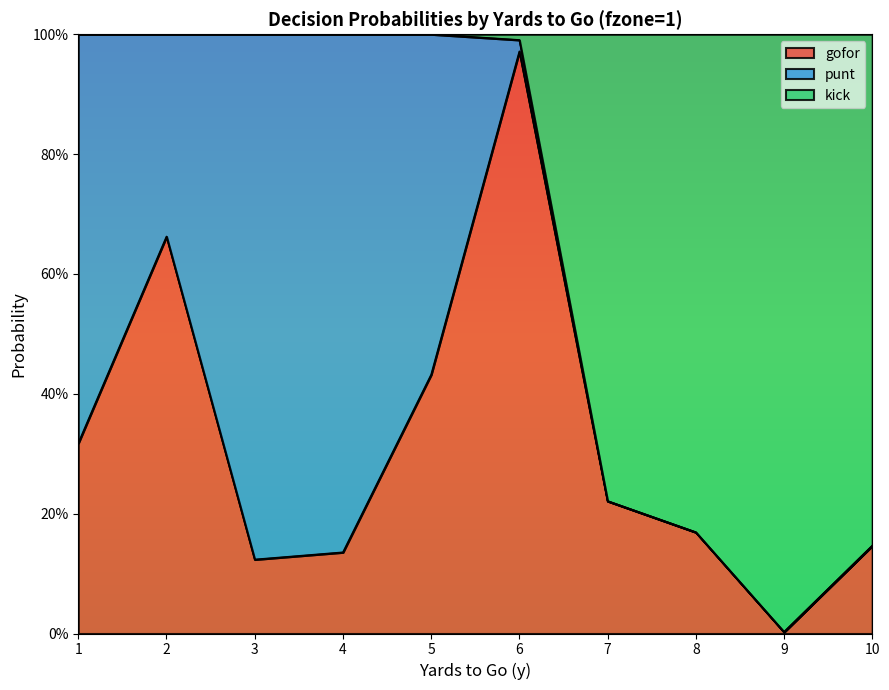

How many distinct data groups are displayed?

3